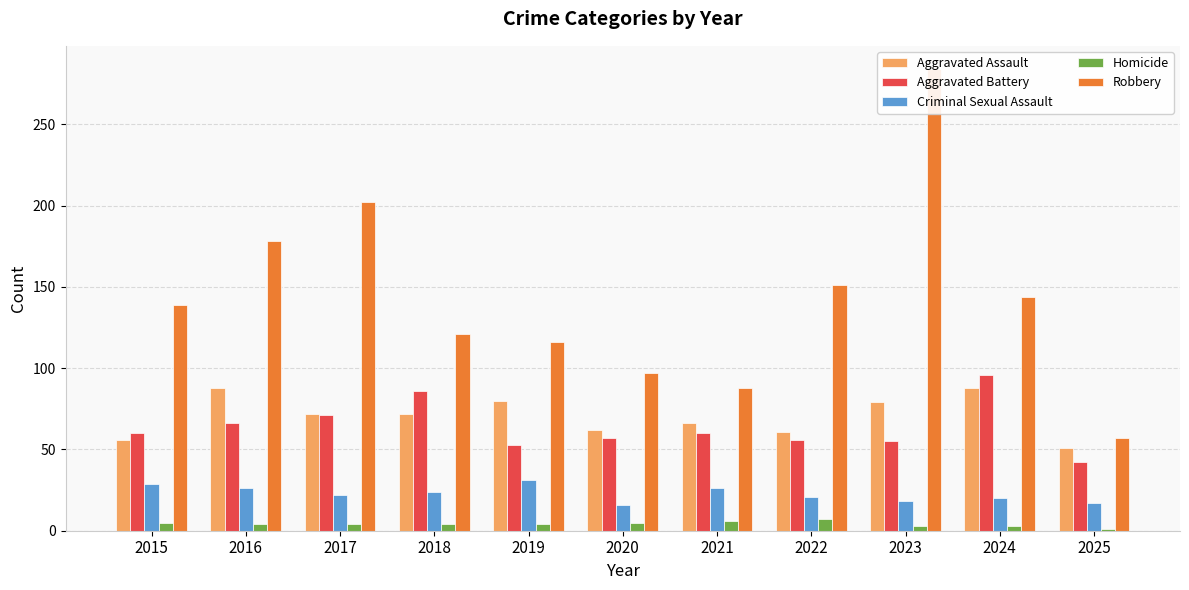

Reading left to right, what are all the values shown in this chart?

Aggravated Assault: 56	88	72	72	80	62	66	61	79	88	51
Aggravated Battery: 60	66	71	86	53	57	60	56	55	96	42
Criminal Sexual Assault: 29	26	22	24	31	16	26	21	18	20	17
Homicide: 5	4	4	4	4	5	6	7	3	3	1
Robbery: 139	178	202	121	116	97	88	151	284	144	57